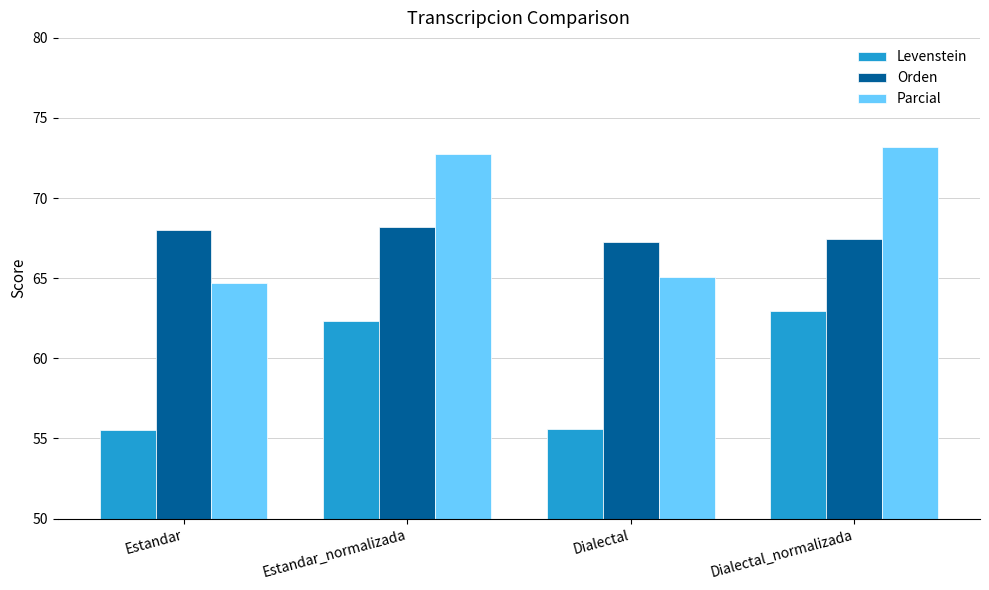

What is the difference between the second highest and second lowest values in the Orden series?

0.6